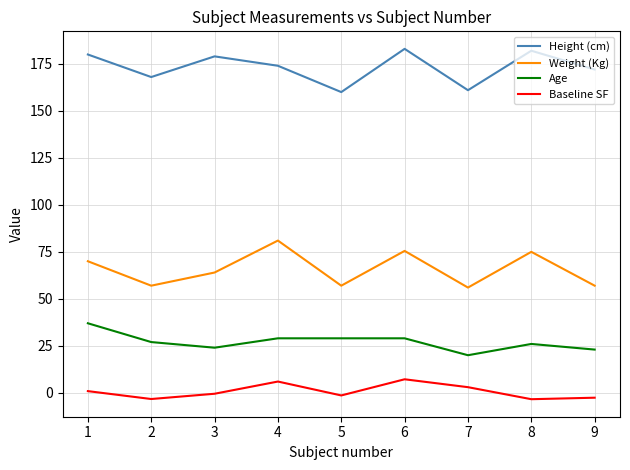

Which series has the largest total across all categories?

Height (cm)